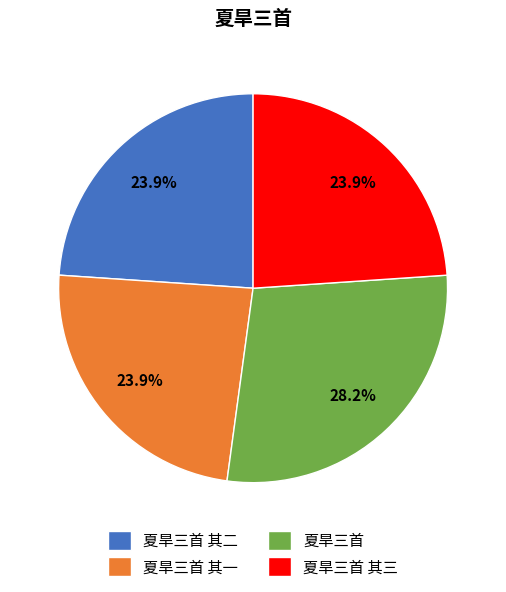

How many slices are in this pie chart?

4